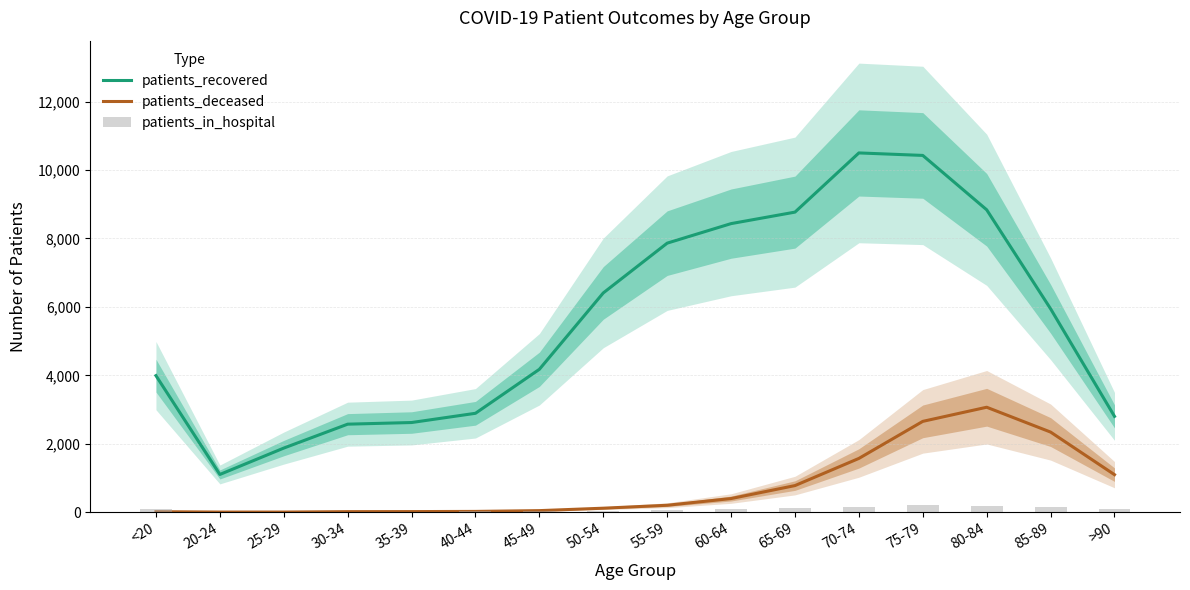

At which category is the sum across all series the highest?

75-79